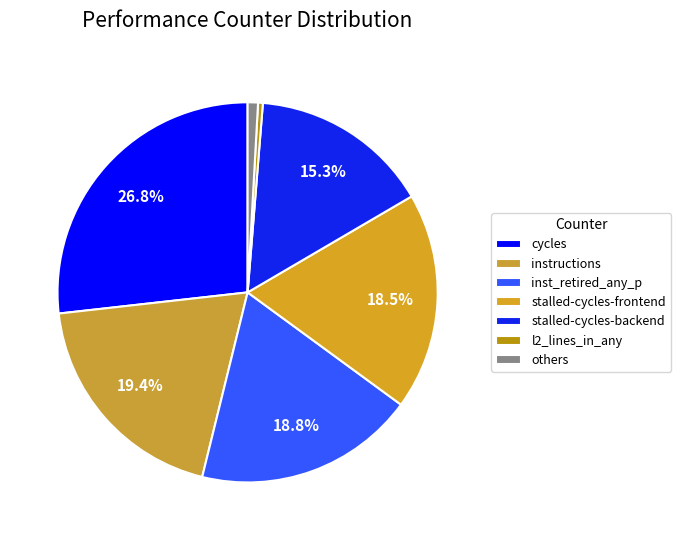

How many slices are in this pie chart?

7